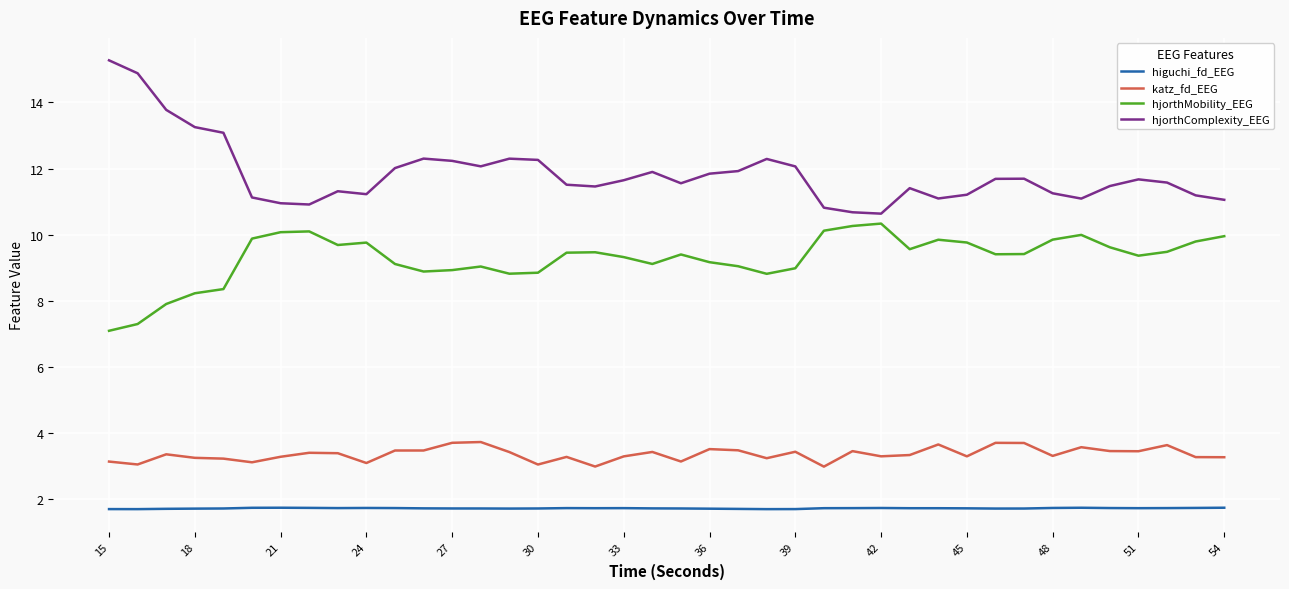

What is the difference between the maximum and minimum values in the katz_fd_EEG series?

0.7